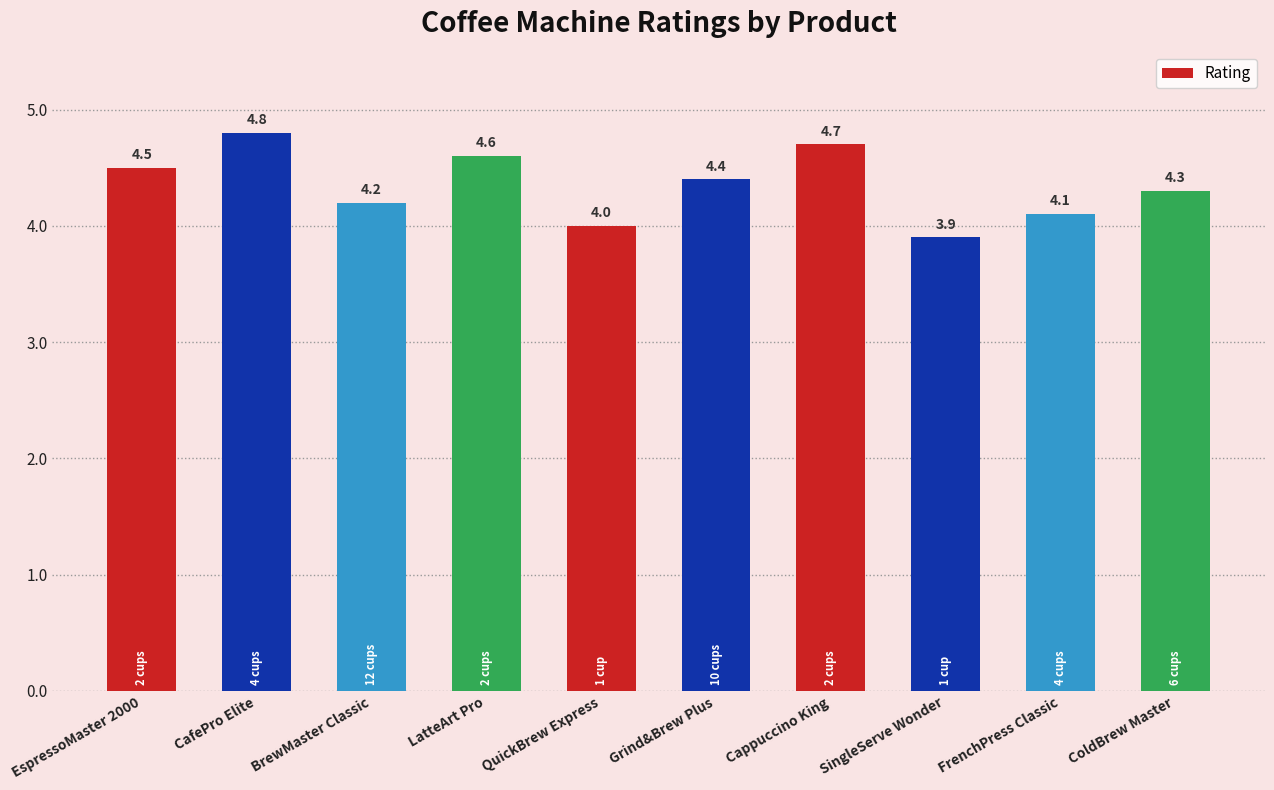

Reading right to left, what are all the values shown in this chart?

ColdBrew Master=4.3	FrenchPress Classic=4.1	SingleServe Wonder=3.9	Cappuccino King=4.7	Grind&Brew Plus=4.4	QuickBrew Express=4.0	LatteArt Pro=4.6	BrewMaster Classic=4.2	CafePro Elite=4.8	EspressoMaster 2000=4.5